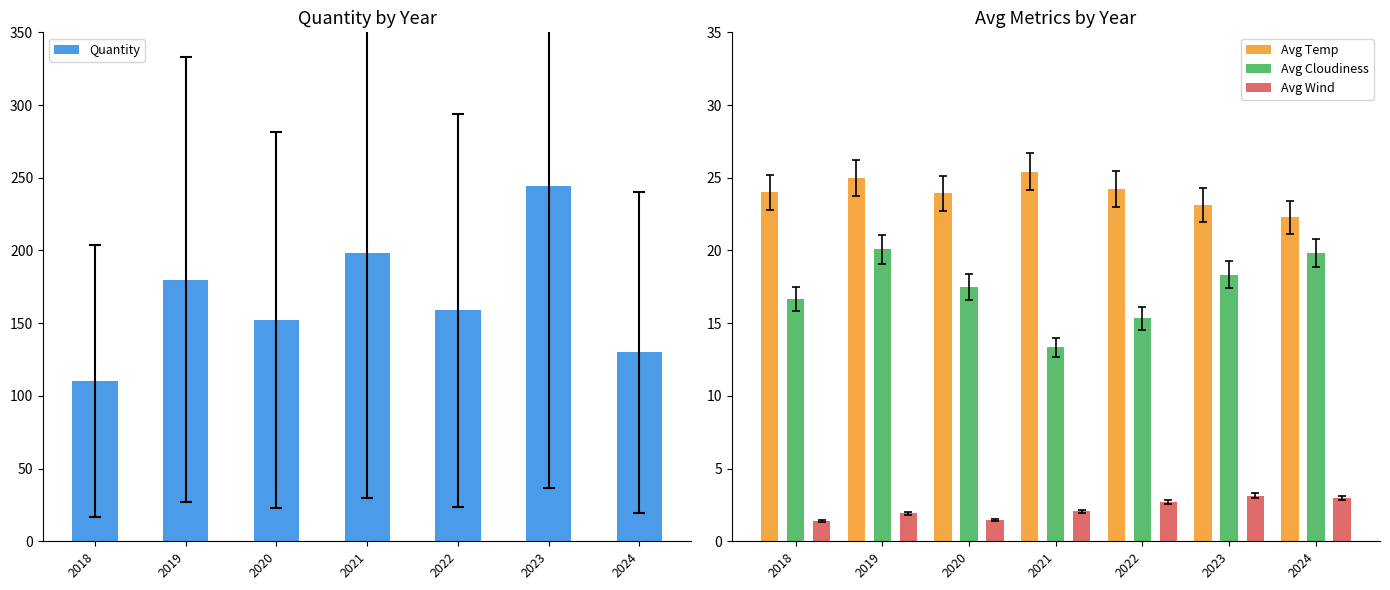

Is the value of Quantity at 2021 greater than the value of Avg Cloudiness at 2018?

Yes